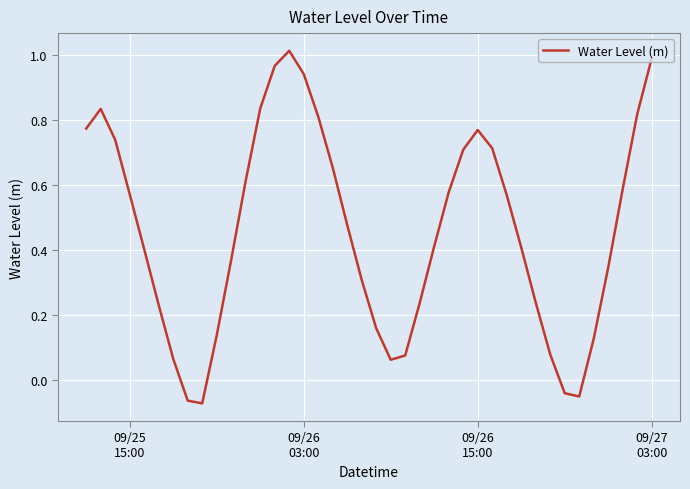

How many lines are shown in the chart?

1